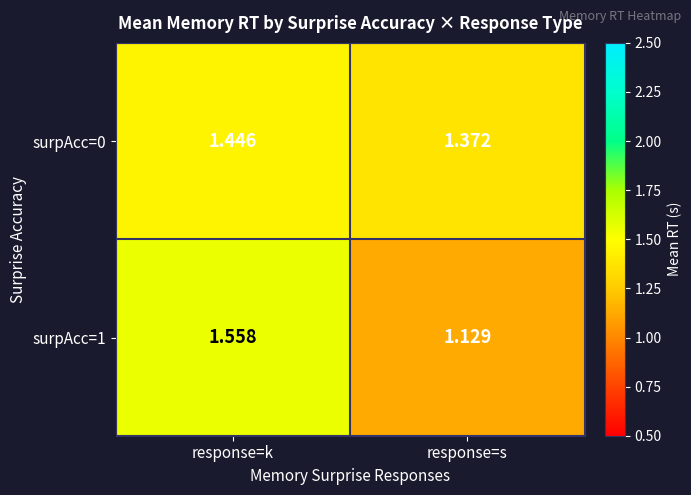

List the labels in order of surpAcc=0 value, smallest first.

response=s, response=k